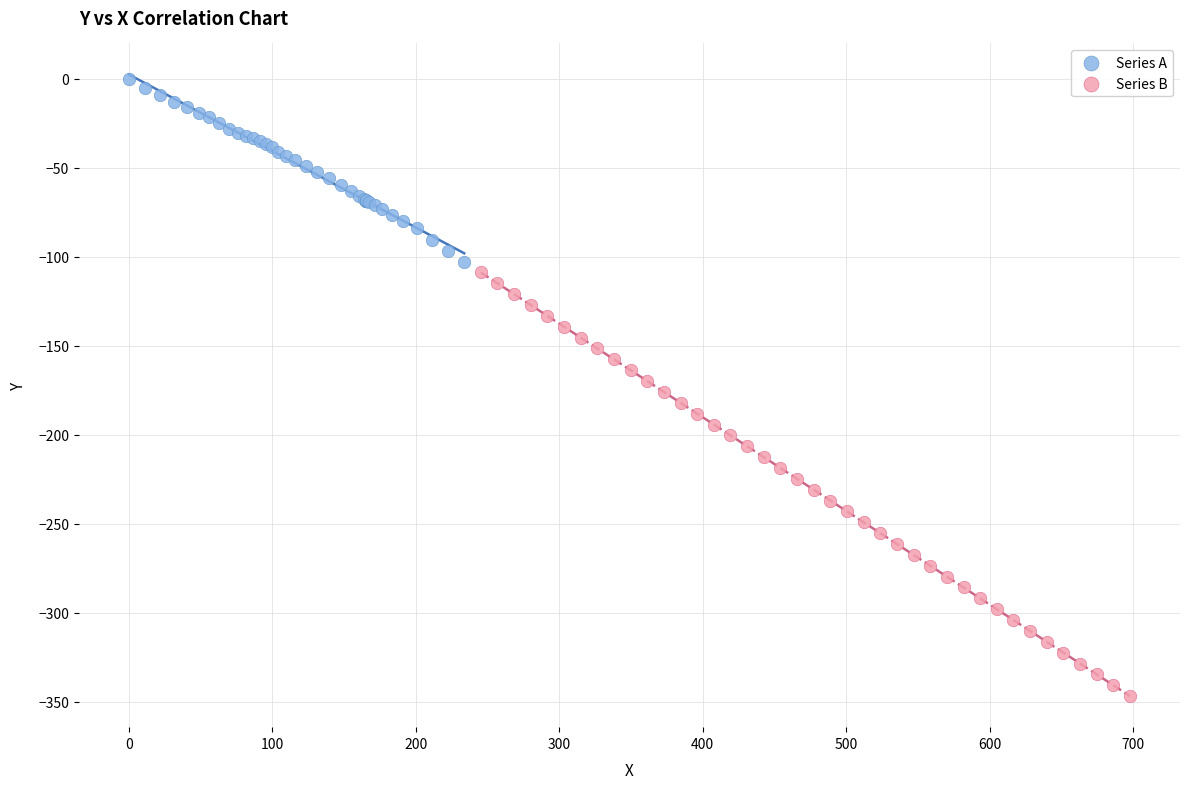

What are all the series names shown in the legend?

Series A, Series B